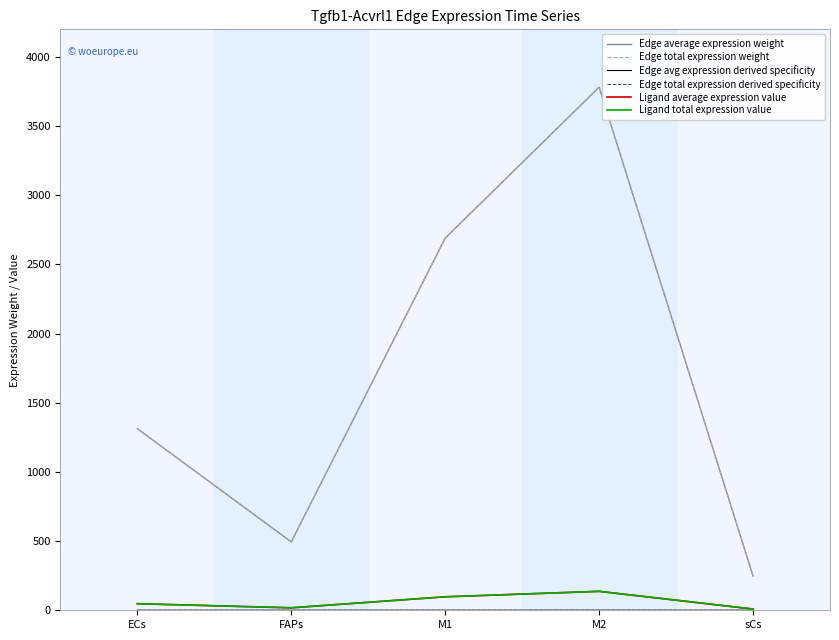

Does the chart have visible grid lines?

No